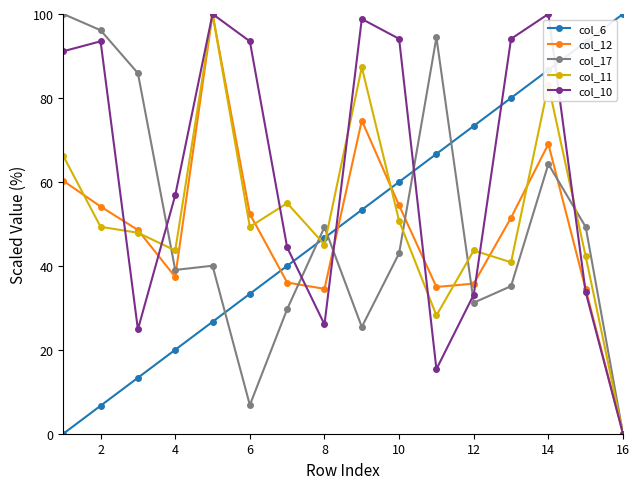

What are all the series names shown in the legend?

col_6, col_12, col_17, col_11, col_10